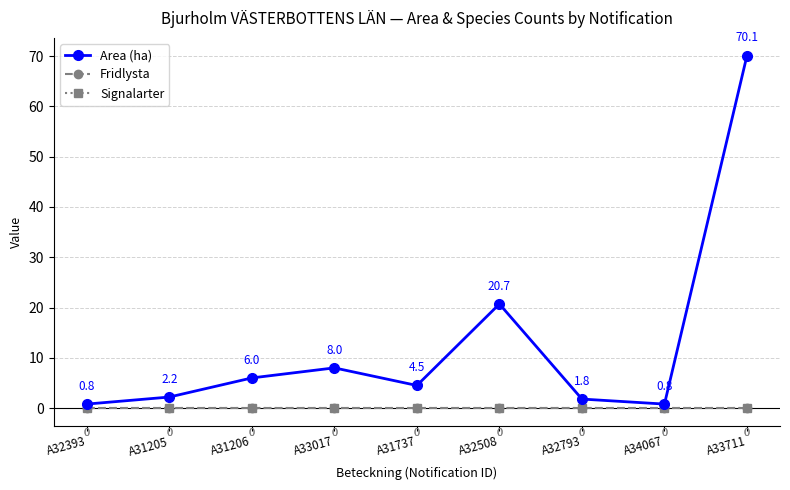

What is the sum of the Area (ha) values at A33017 and A33711?

78.1